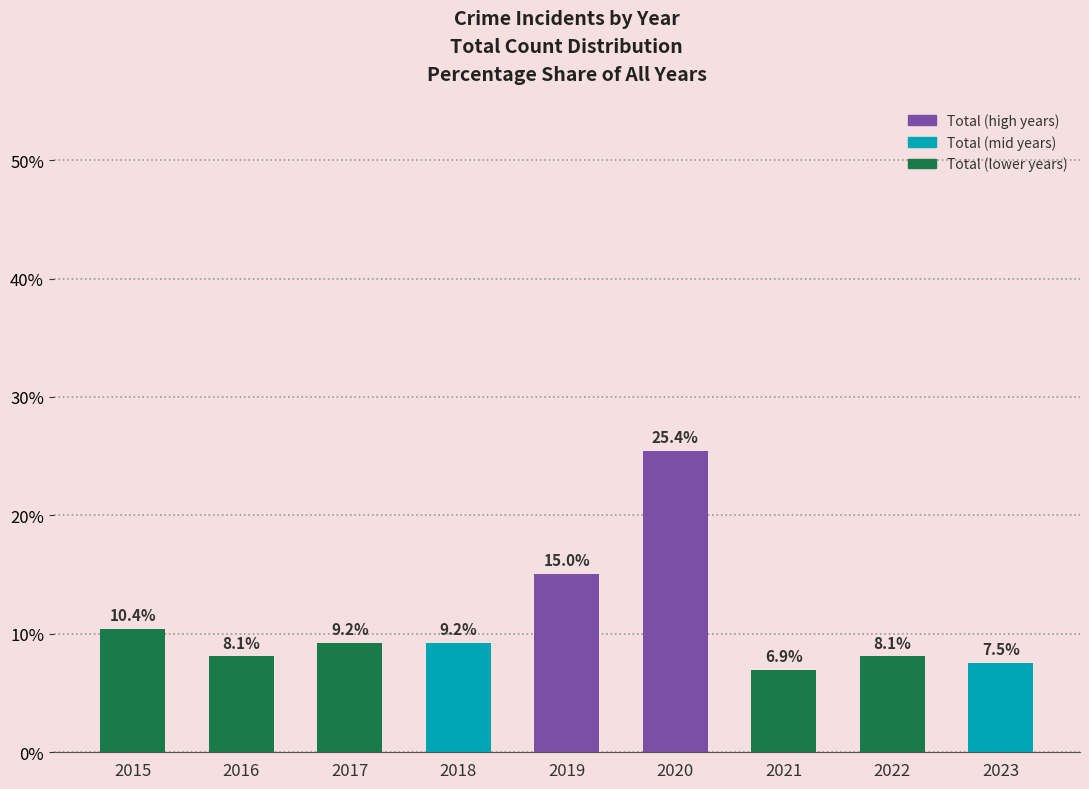

What is the value of the 6th bar from the left?

25.4